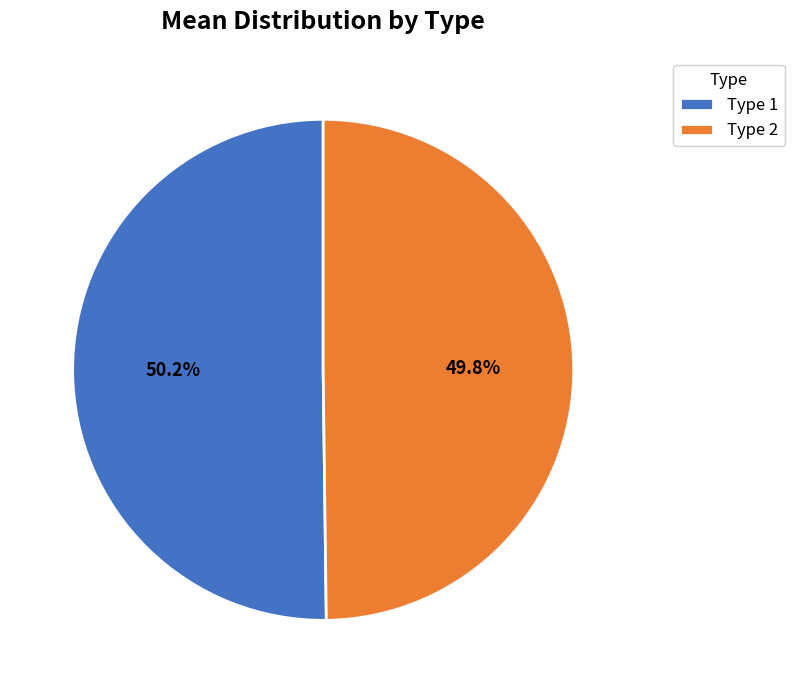

How many segments does this pie chart have?

2